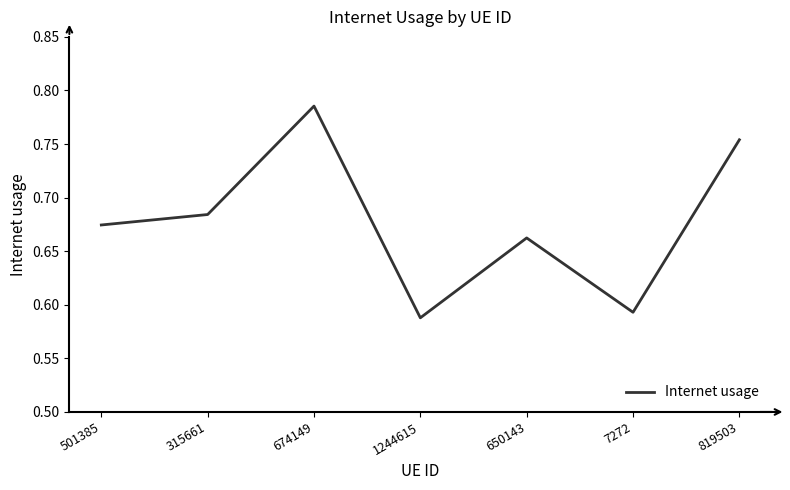

How many lines are shown in the chart?

1